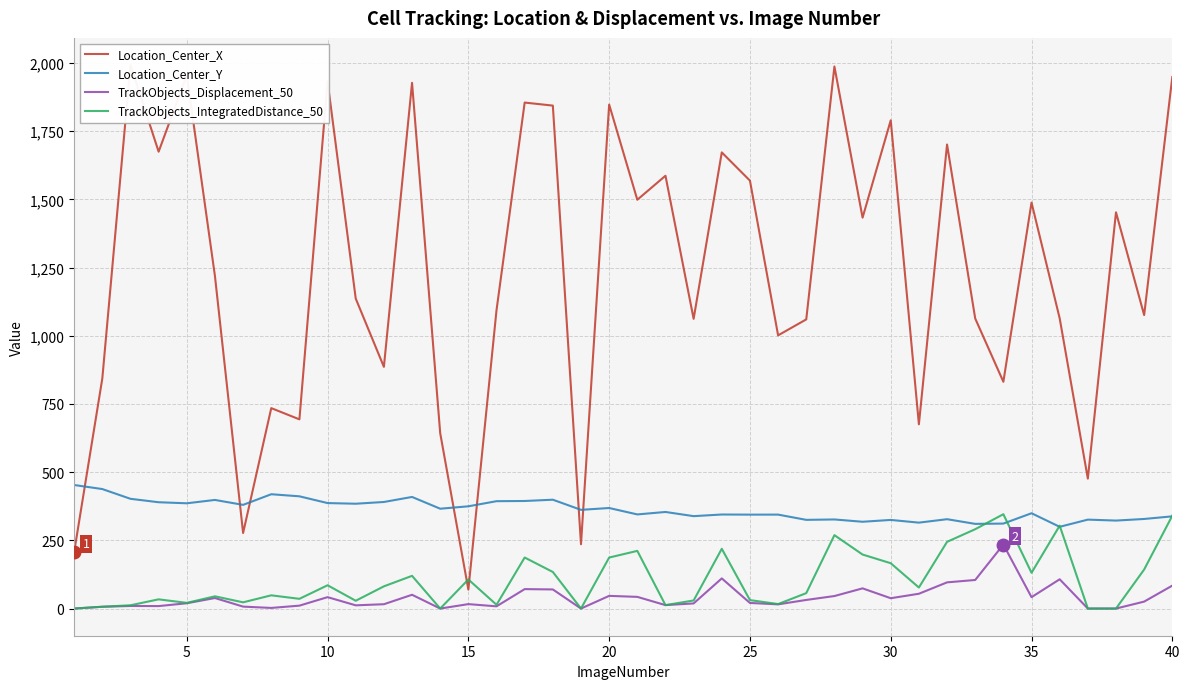

Does the chart display data point markers on the line(s)?

No